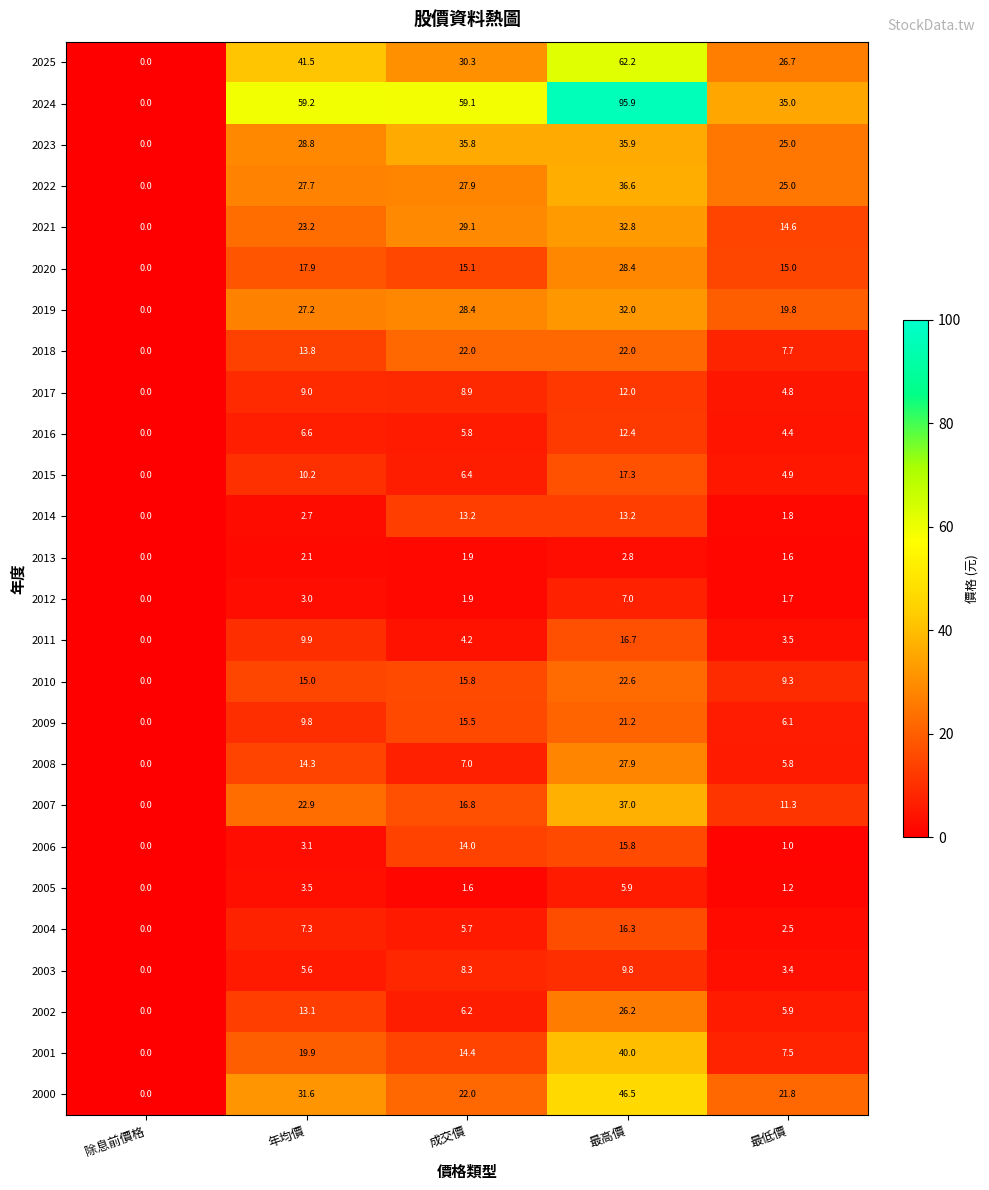

Which series changed the most between 年均價 and 最高價?

2024